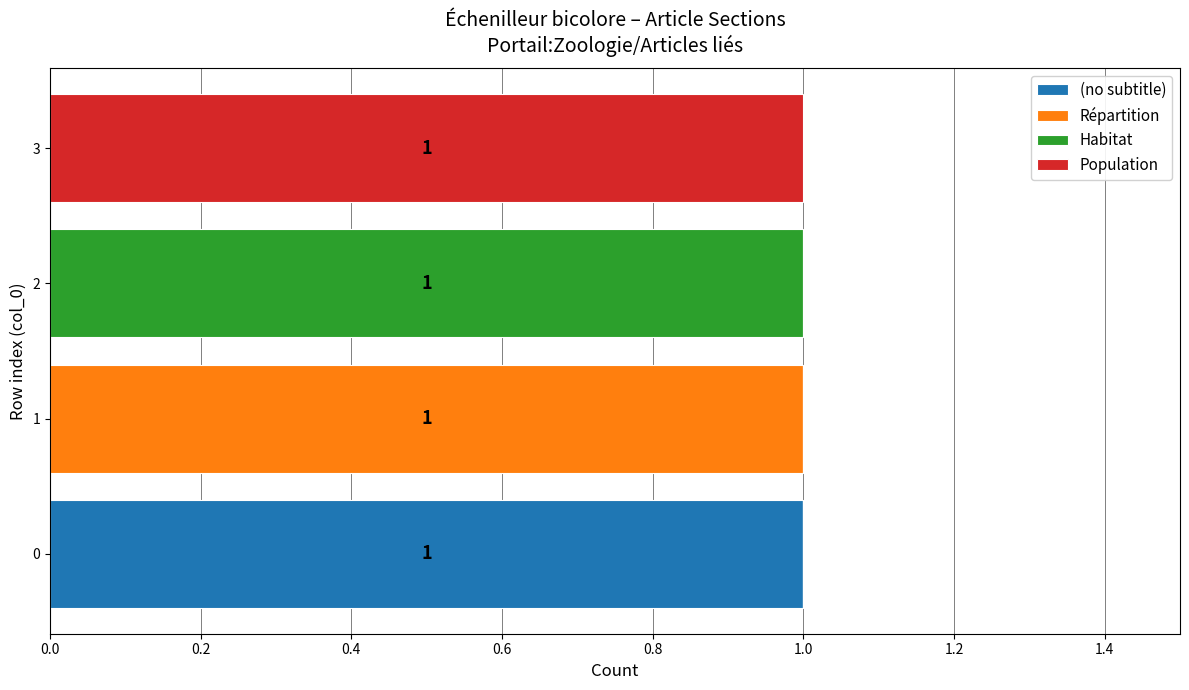

The value of (no subtitle) at 3 is 0. True or false?

True